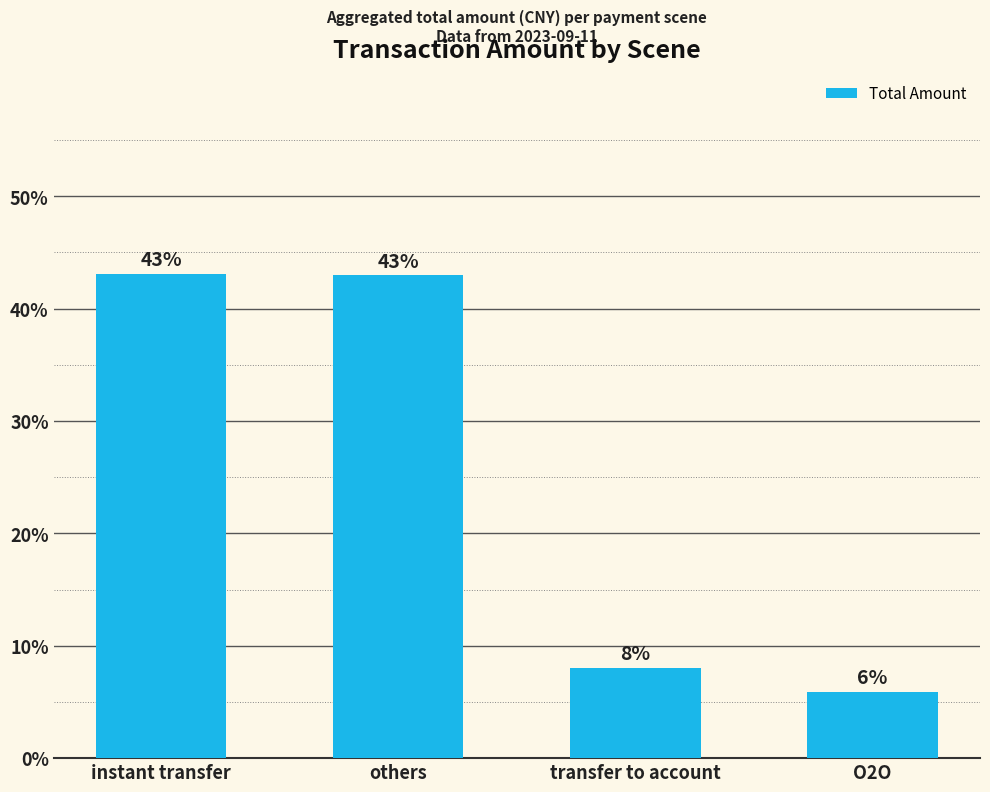

Read the value at instant transfer.

43.1